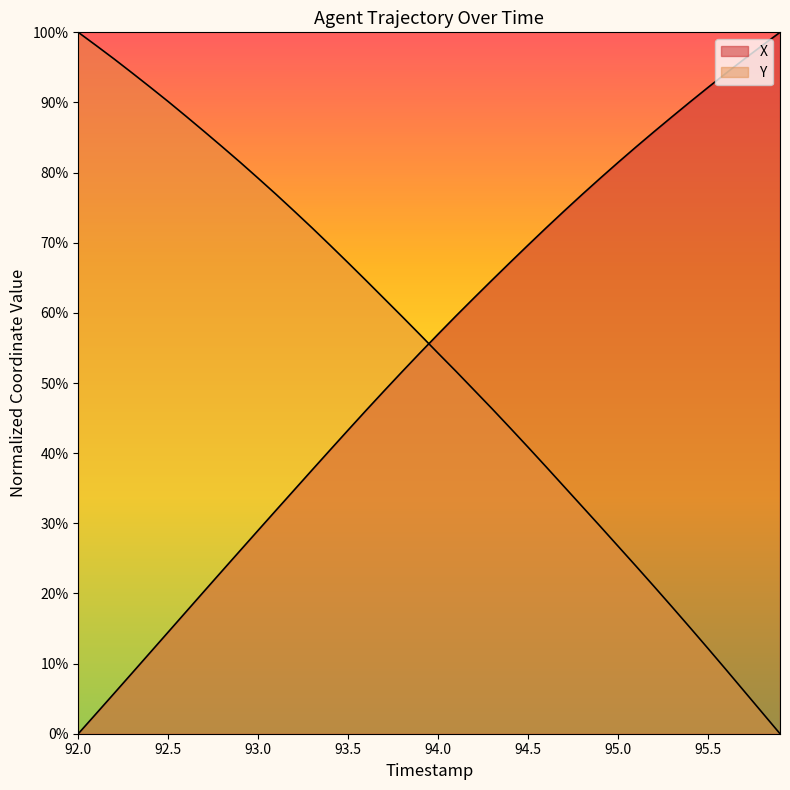

List the series in order of their peak value, lowest first.

X, Y